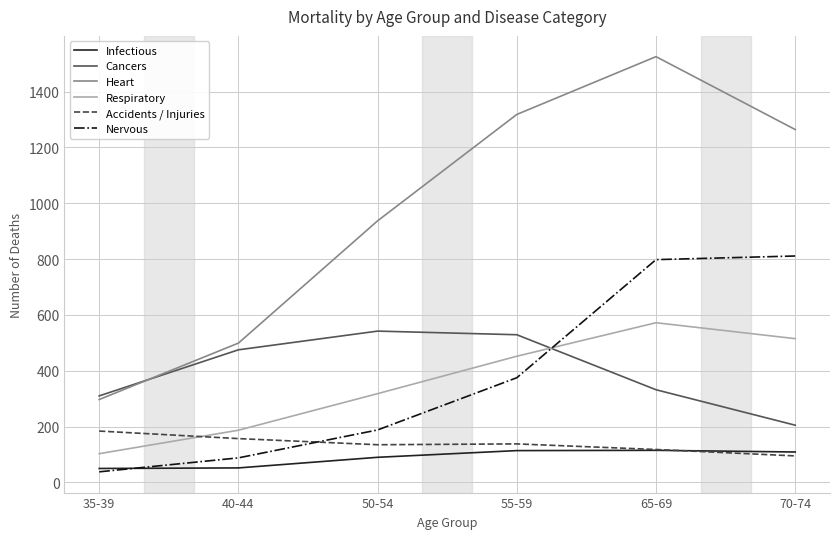

What is the minimum value shown in the chart?

38